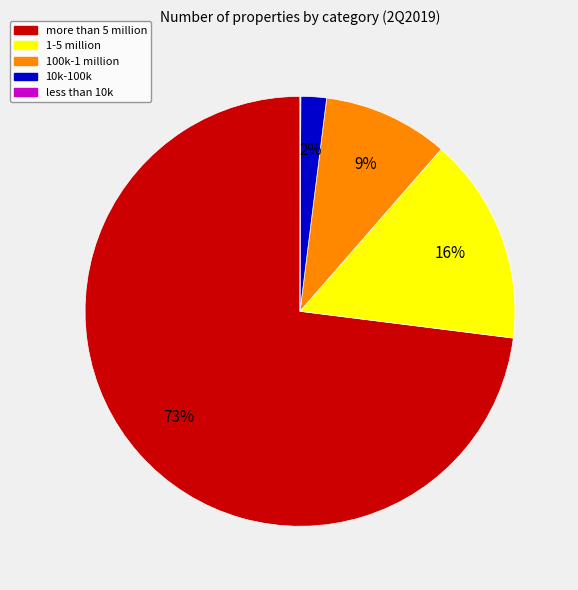

What percentage is the 10k-100k slice, to the nearest percent?

2%